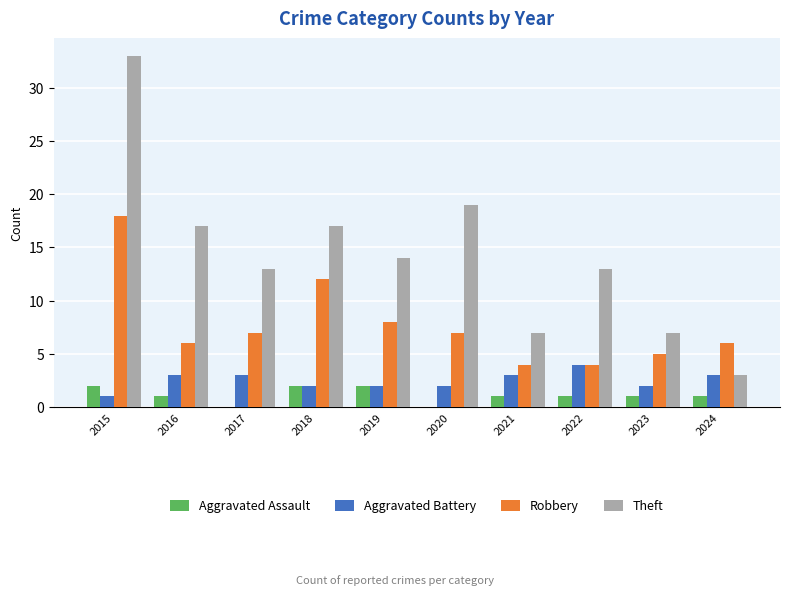

How many data points does each series have?

10